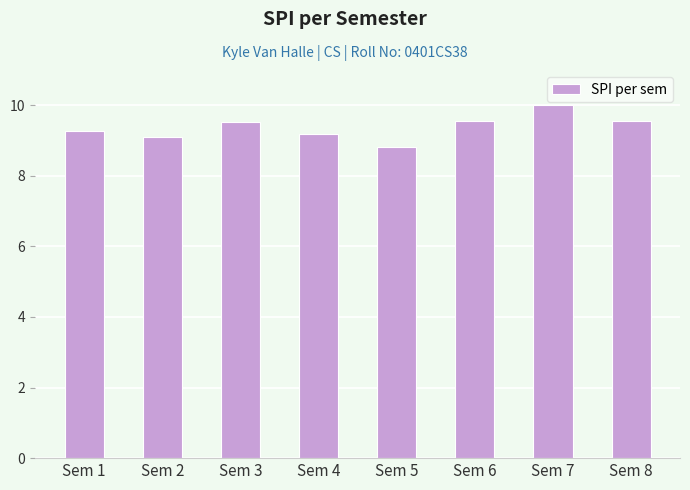

At which category does the chart reach its peak across all series?

Sem 7